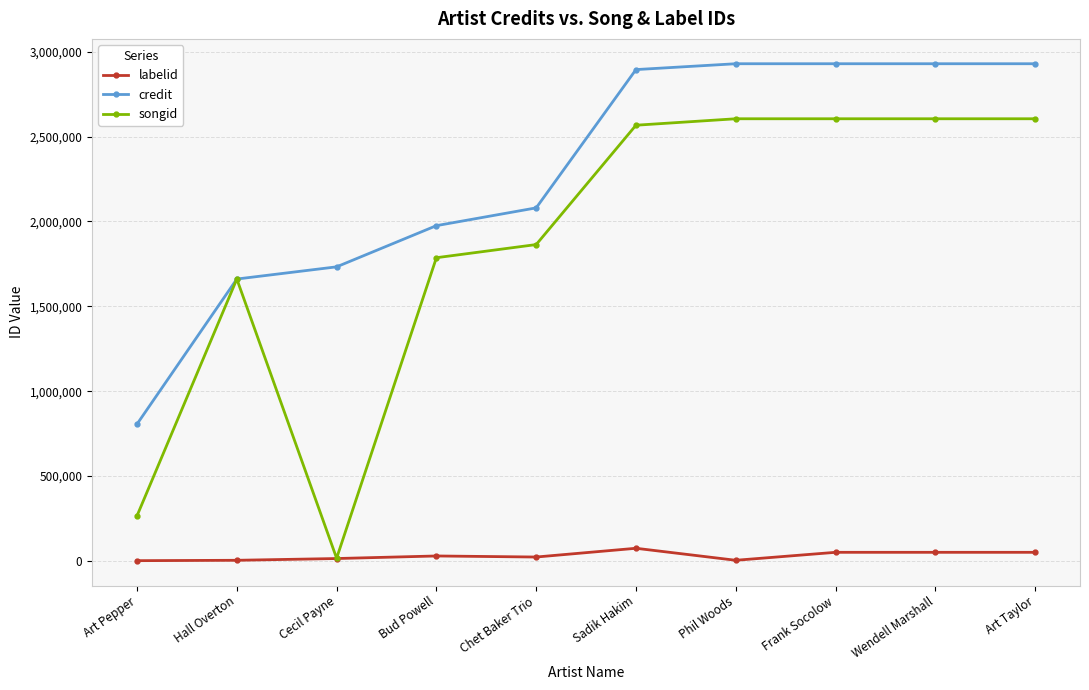

What is the difference between the second highest and second lowest values in the songid series?

2337467